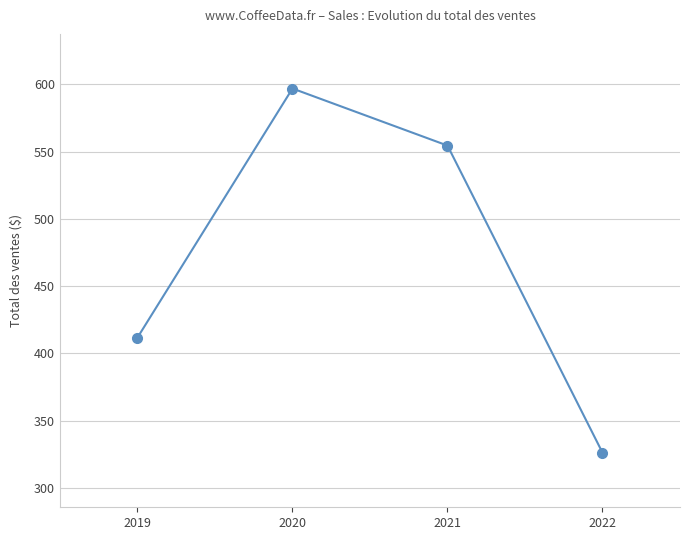

Which has a higher value, 2021 or 2019?

2021